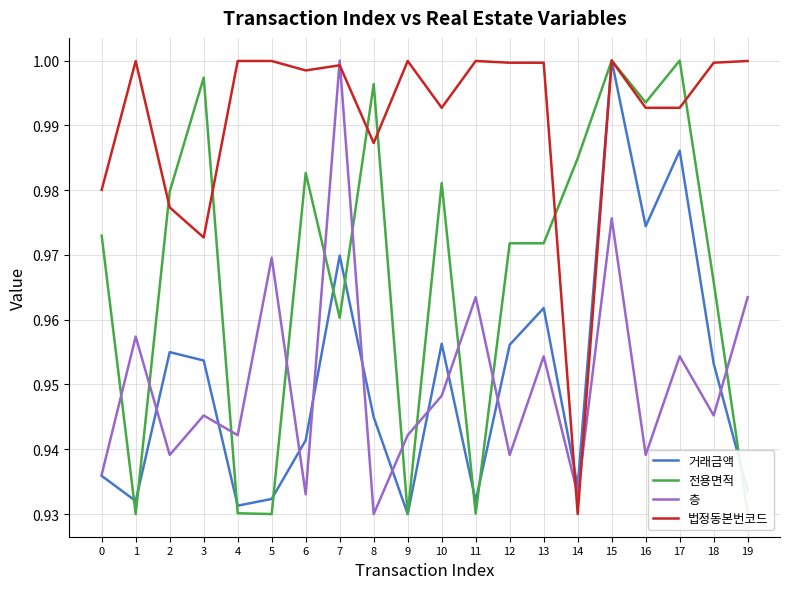

Reading right to left, list all the values displayed in this chart.

거래금액: 0.9	1.0	1.0	1.0	1.0	0.9	1.0	1.0	0.9	1.0	0.9	0.9	1.0	0.9	0.9	0.9	1.0	1.0	0.9	0.9
전용면적: 0.9	1.0	1.0	1.0	1.0	1.0	1.0	1.0	0.9	1.0	0.9	1.0	1.0	1.0	0.9	0.9	1.0	1.0	0.9	1.0
층: 1.0	0.9	1.0	0.9	1.0	0.9	1.0	0.9	1.0	0.9	0.9	0.9	1.0	0.9	1.0	0.9	0.9	0.9	1.0	0.9
법정동본번코드: 1.0	1.0	1.0	1.0	1.0	0.9	1.0	1.0	1.0	1.0	1.0	1.0	1.0	1.0	1.0	1.0	1.0	1.0	1.0	1.0